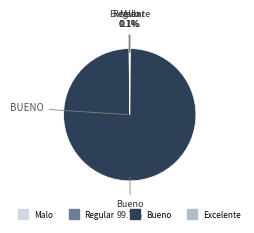

Does Bueno represent more than half of the total?

Yes